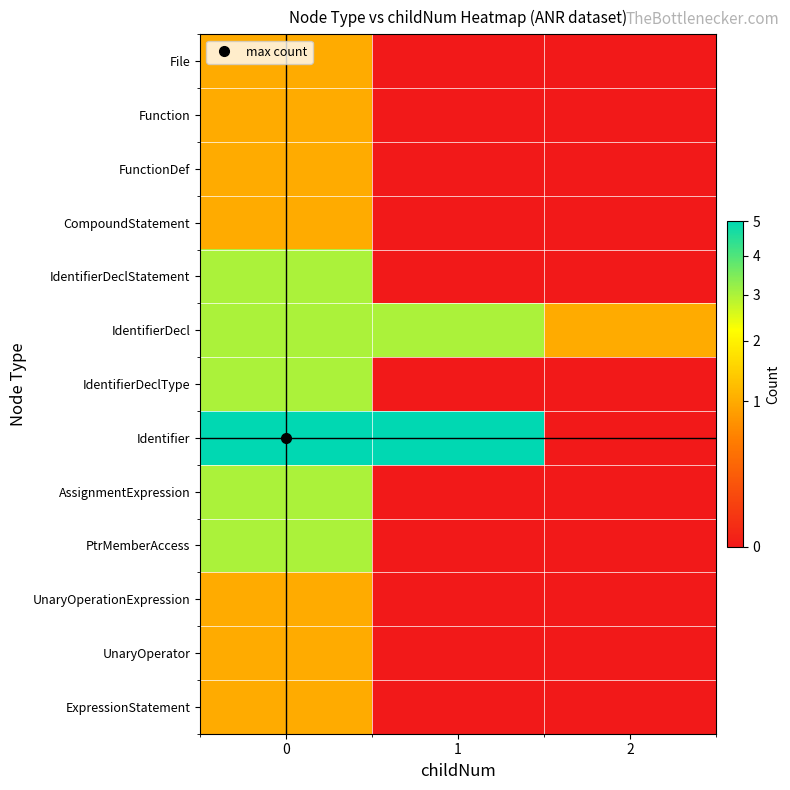

What is the greatest value displayed?

5